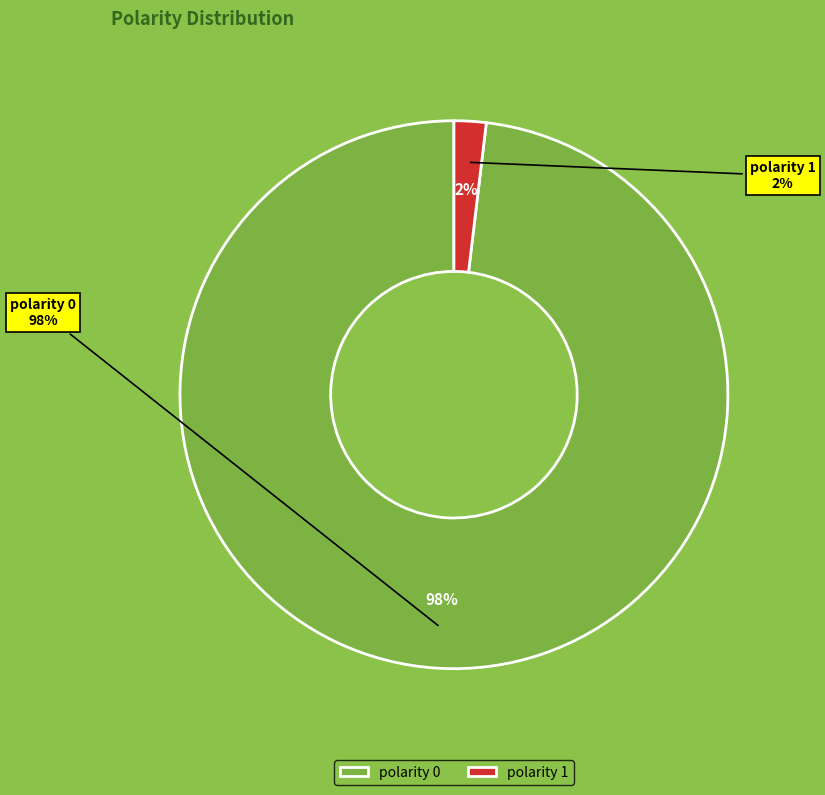

Between polarity_1 and polarity_0, which is larger?

polarity_0